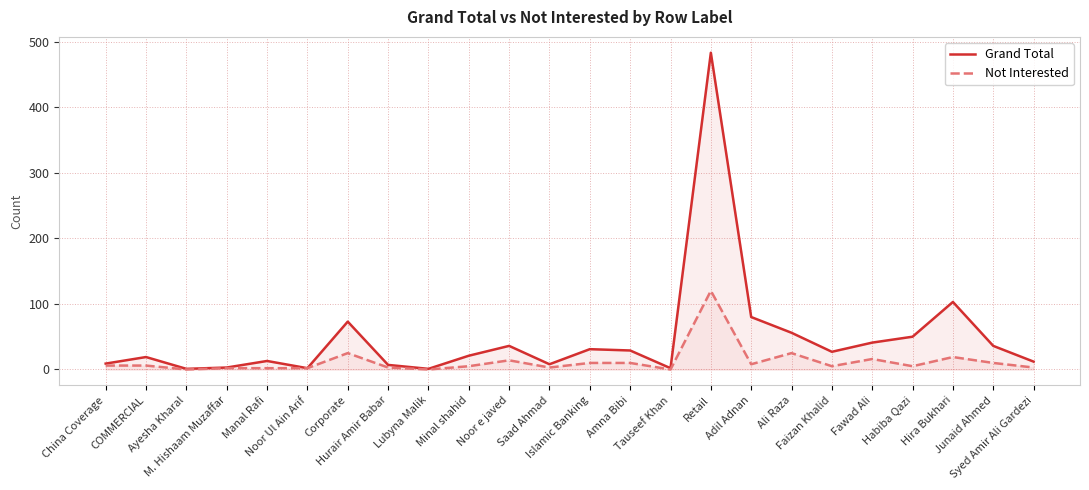

True or false: Grand Total has a value of 24 at Junaid Ahmed.

False